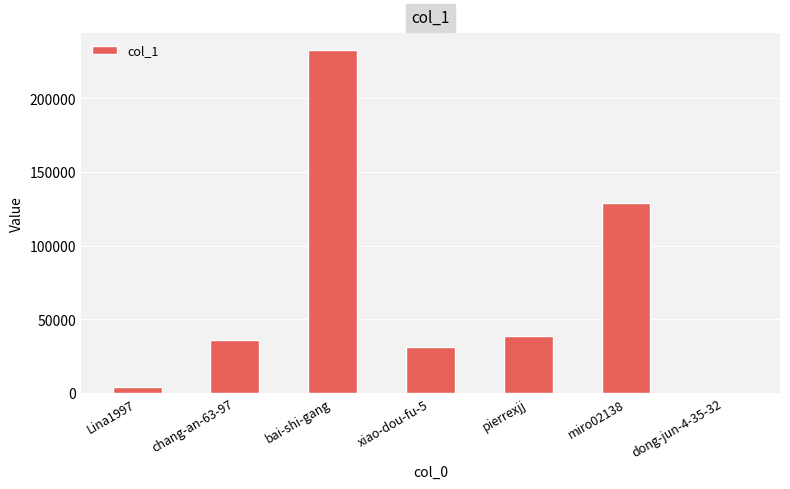

Are the bars horizontal?

No